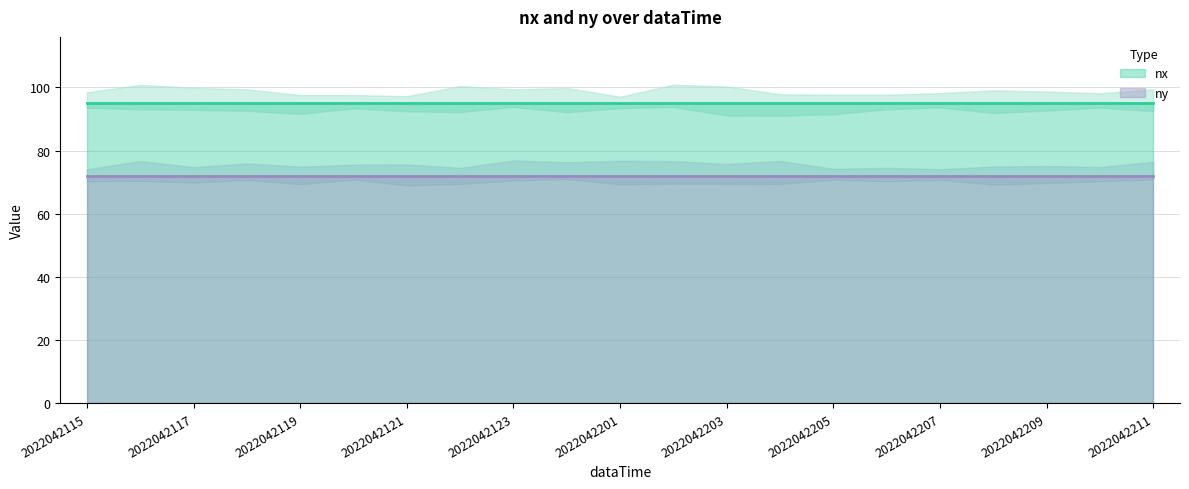

True or false: nx and ny intersect in this chart.

False